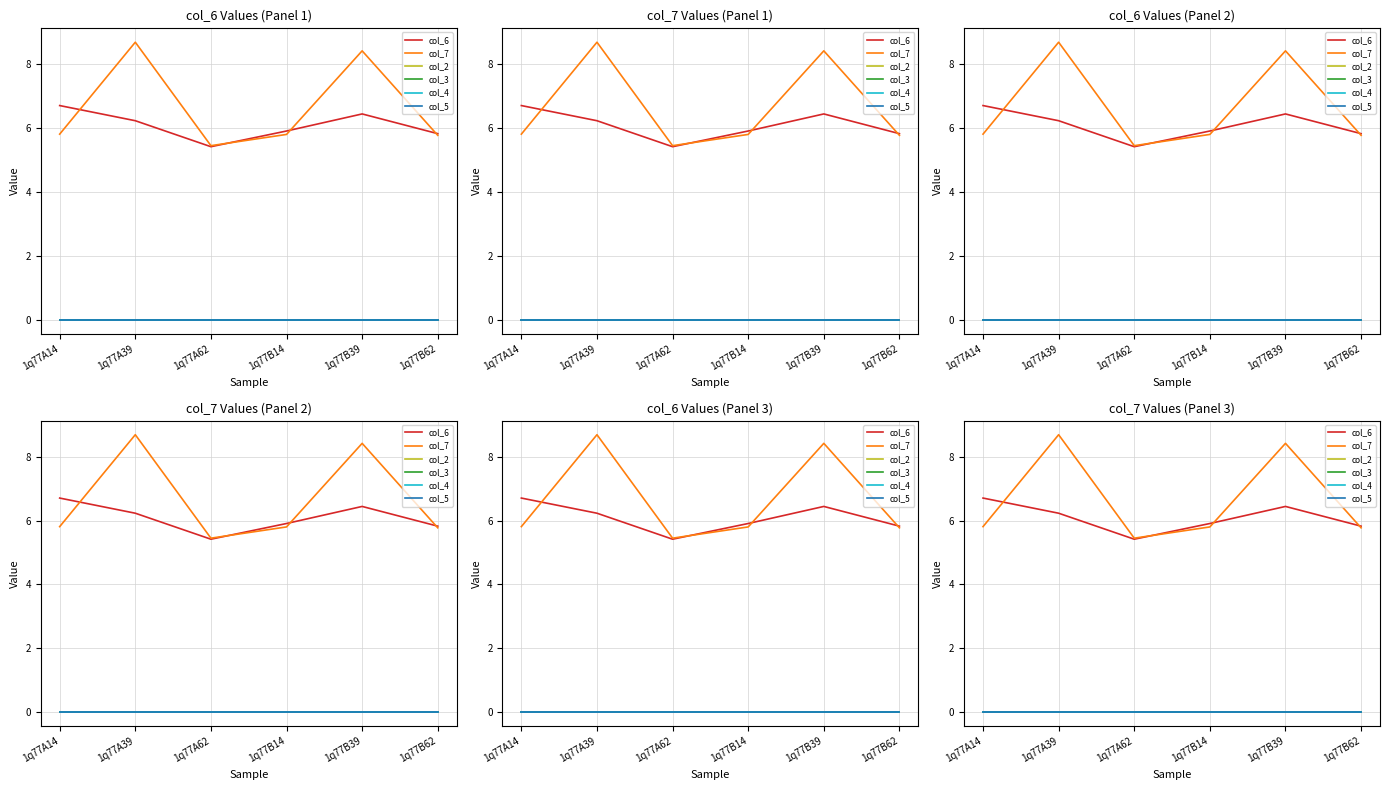

Which series has the largest range (max minus min)?

col_7